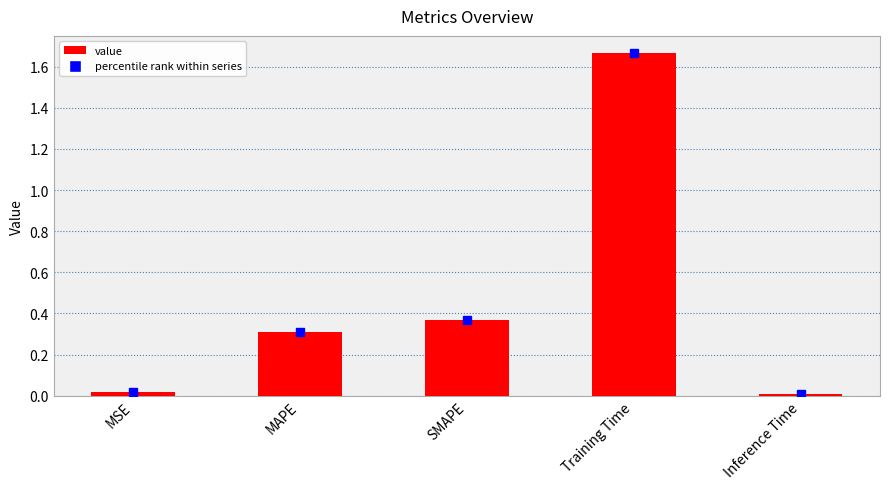

What is the label of the 5th bar from the right?

MSE